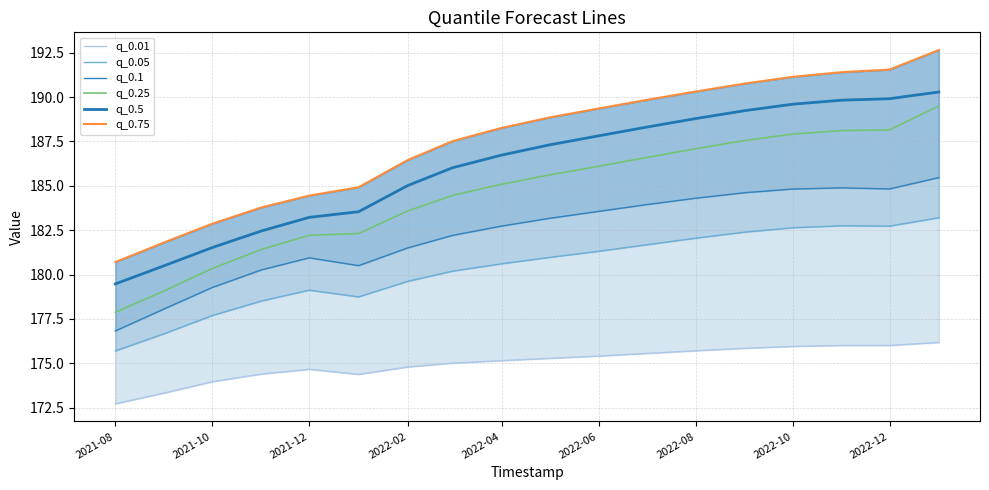

How many values in the q_0.75 series are below 188?

8